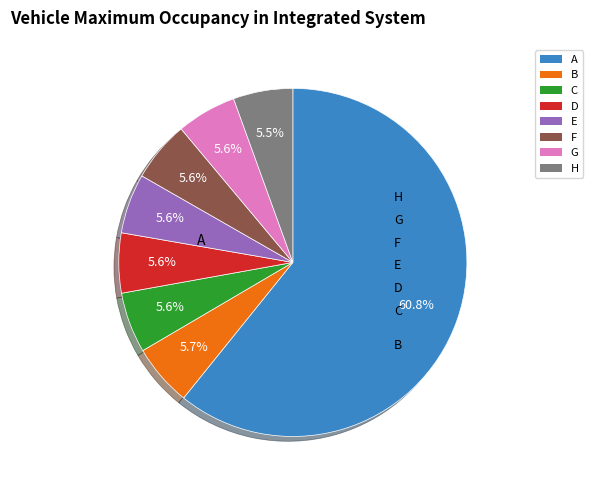

Which slice is the largest?

A